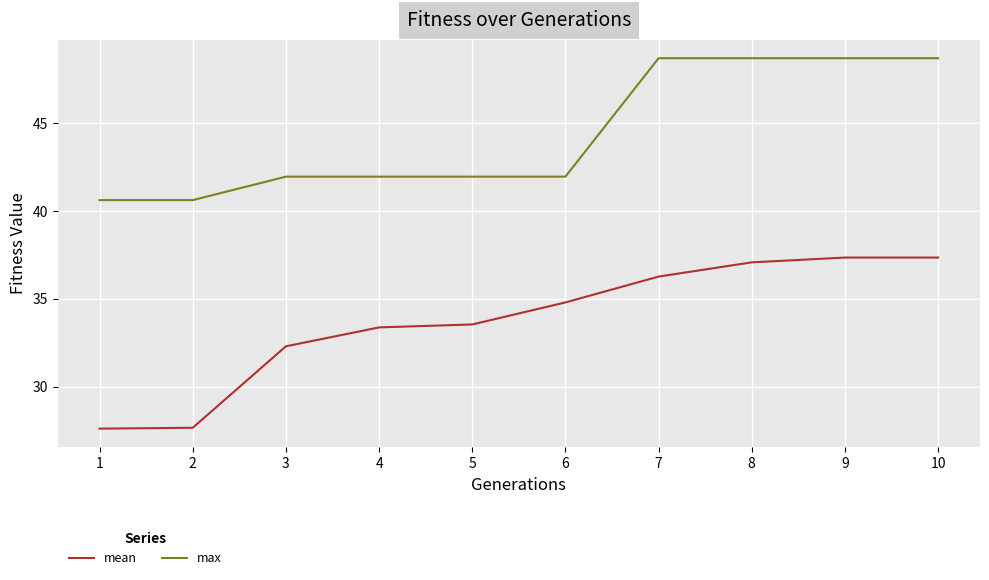

Rank the series at 10 from highest to lowest value.

max, mean